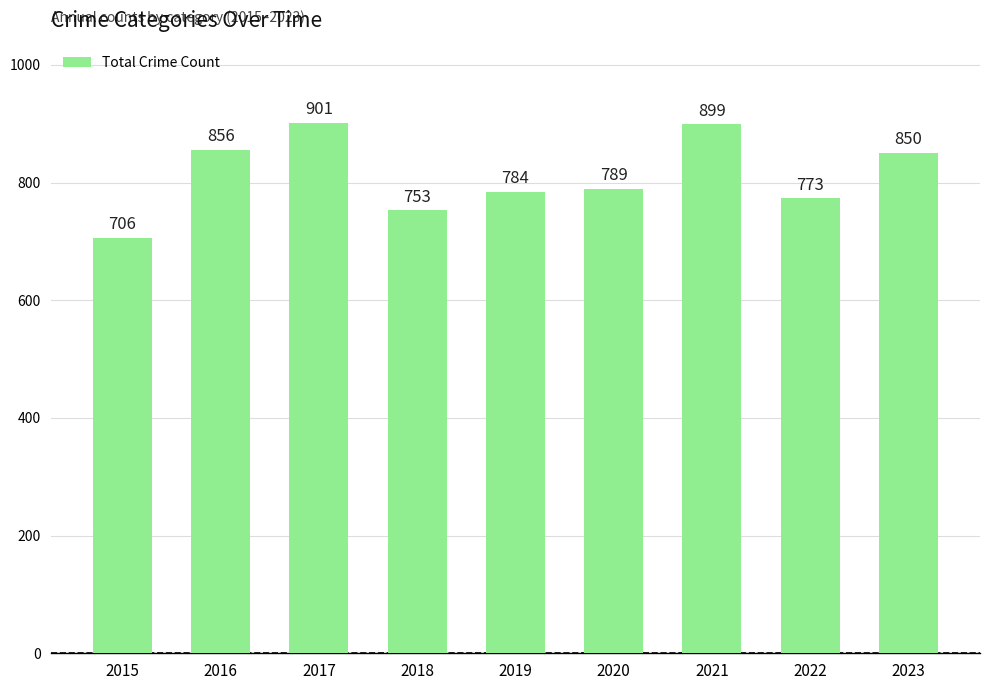

Approximately how many times larger is the value at 2020 compared to 2023?

0.9